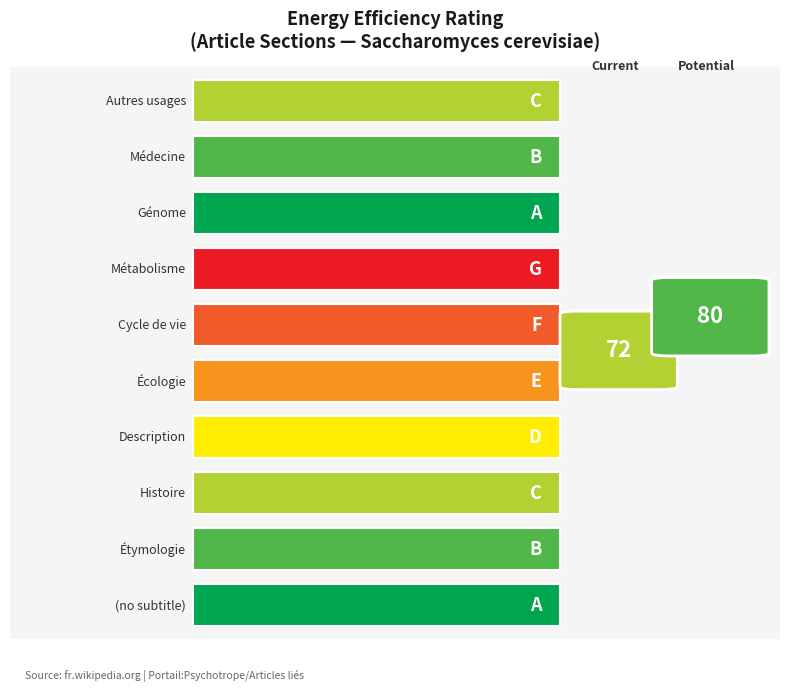

Which has a higher value, Étymologie or Génome?

Génome